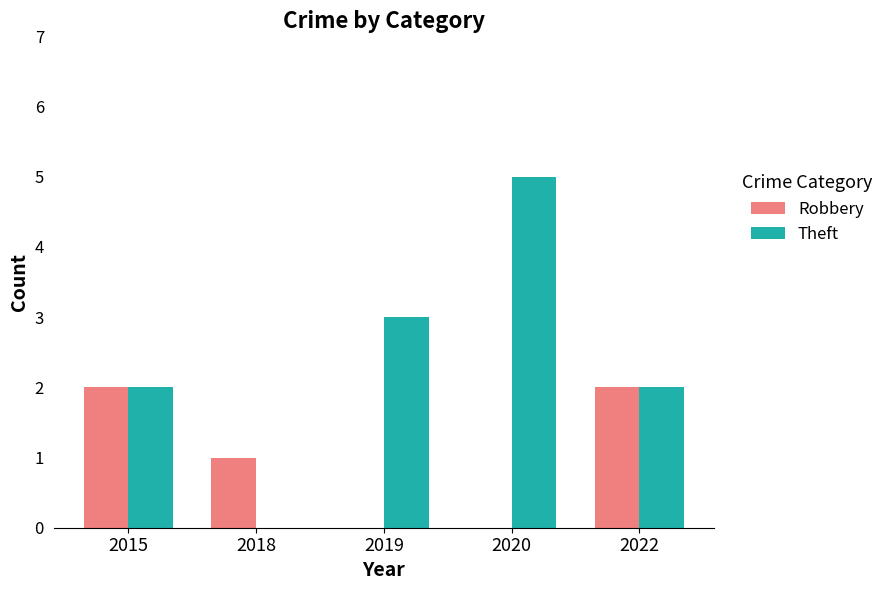

What is the sum of all Robbery values?

5